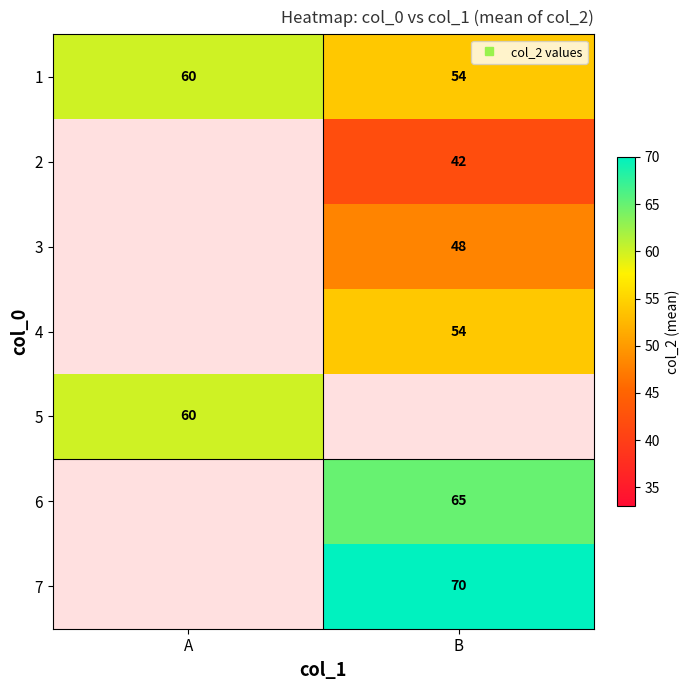

Which category has the lowest value across all series?

B